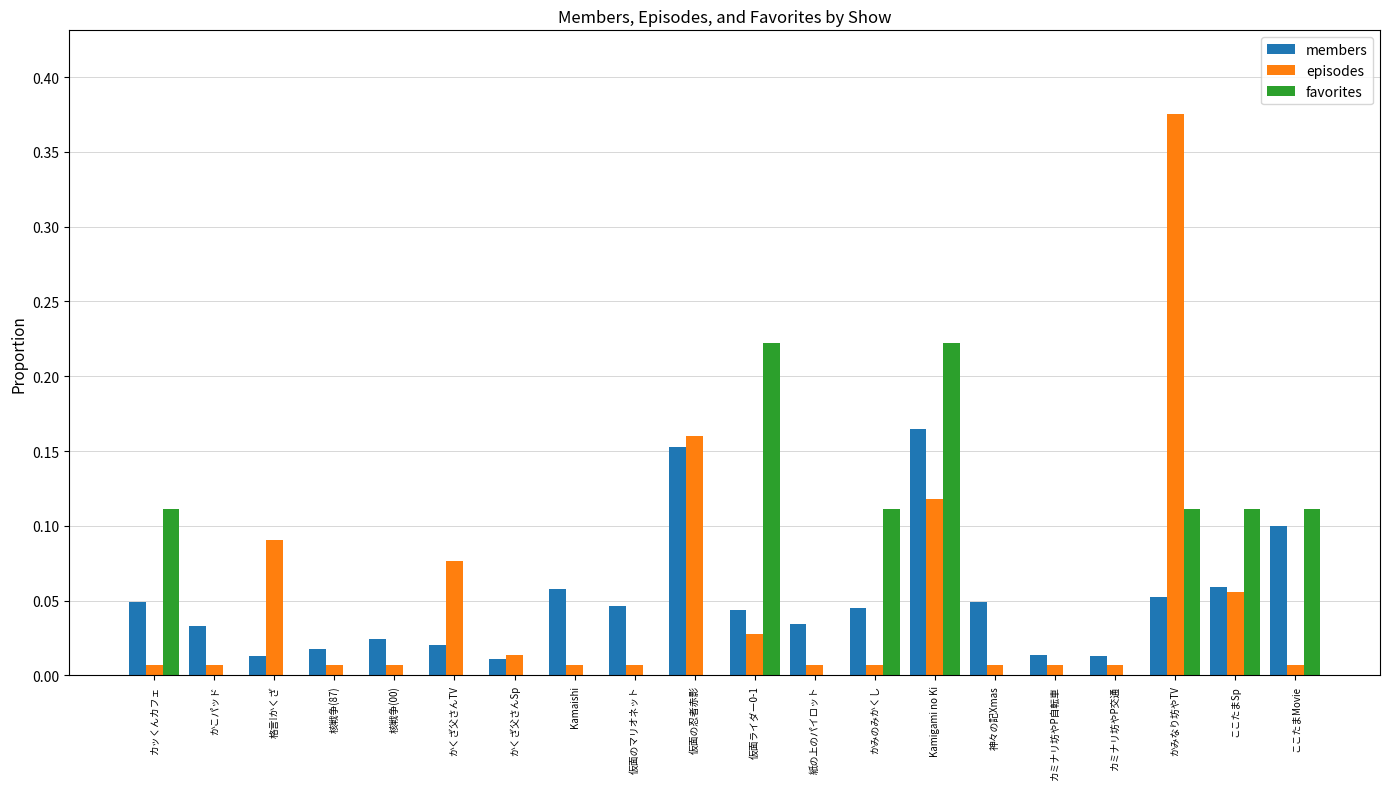

At which category does the chart reach its peak across all series?

かみなり坊やTV